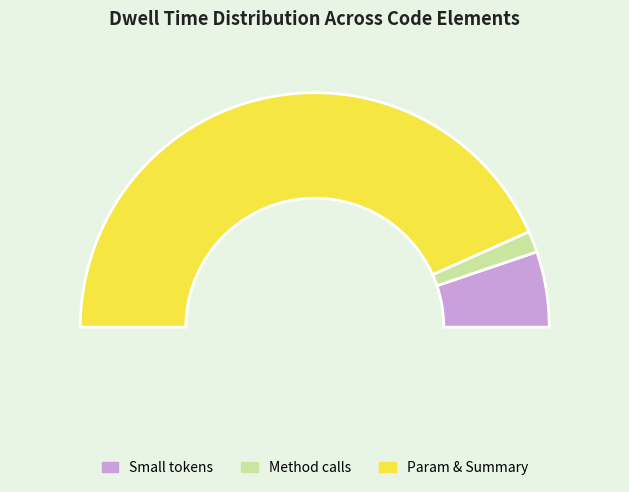

To the nearest percent, what is the difference between the largest and smallest slice percentages?

86%